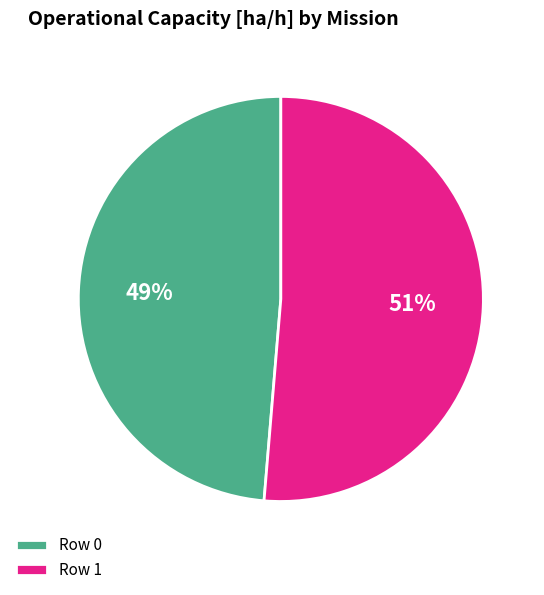

Rank the categories by value from highest to lowest.

Row 1, Row 0